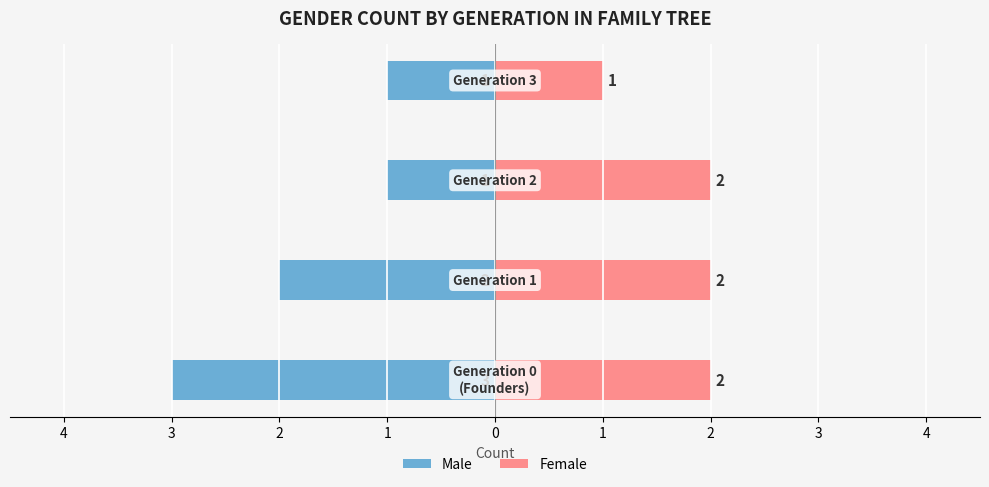

What is the difference between the highest and lowest values at 2?

2